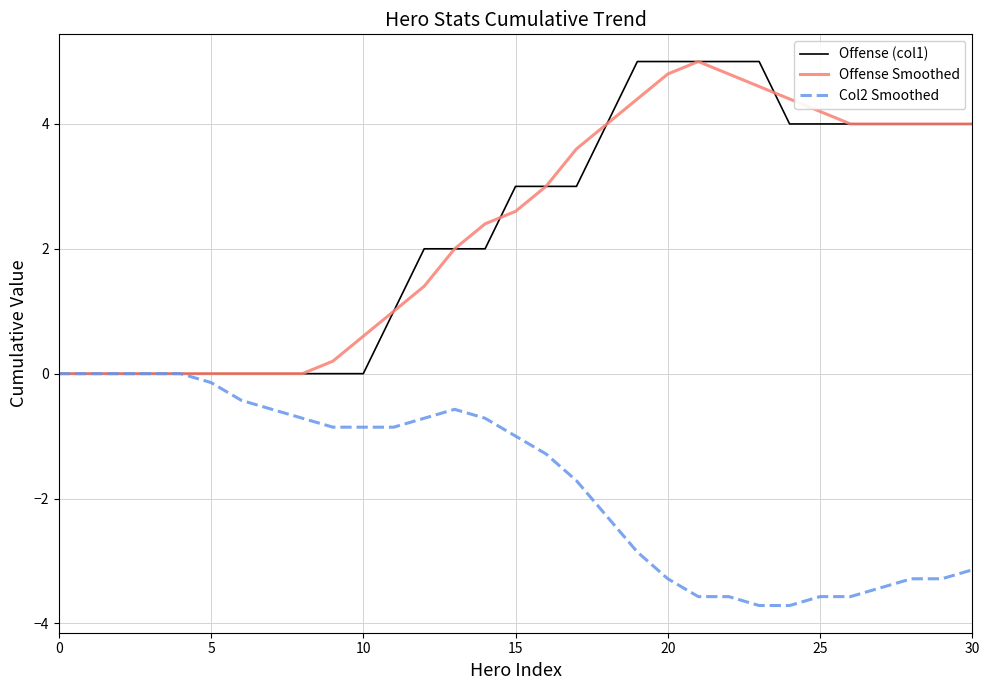

What is the maximum value shown in the chart?

5.0